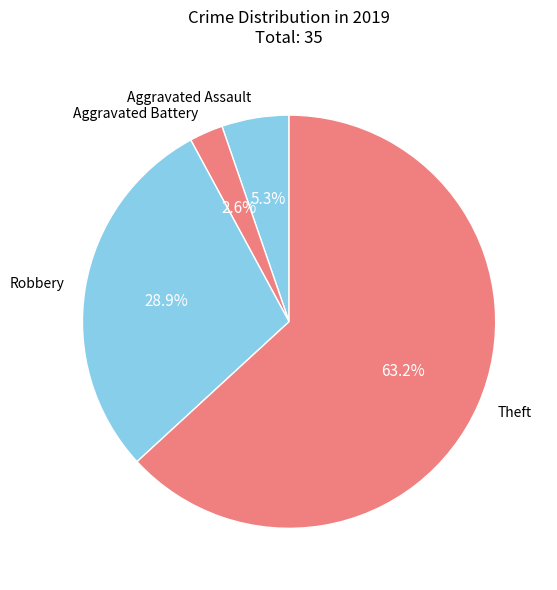

To the nearest percent, what percentage of the pie is Theft?

63%